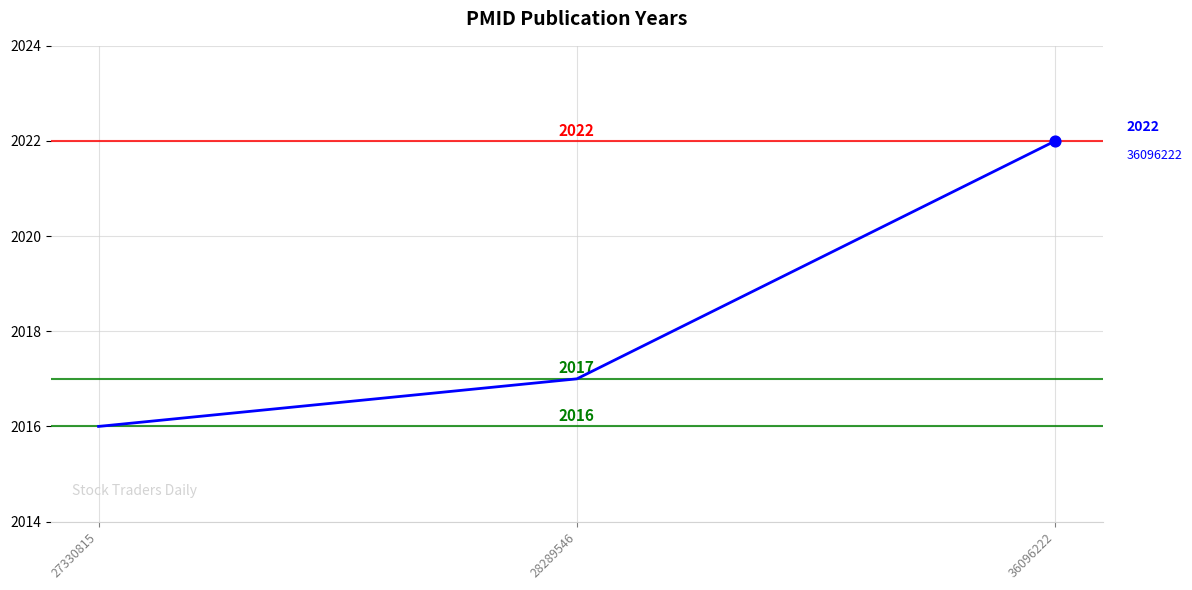

What is the change in value from 27330815 to 36096222?

+6